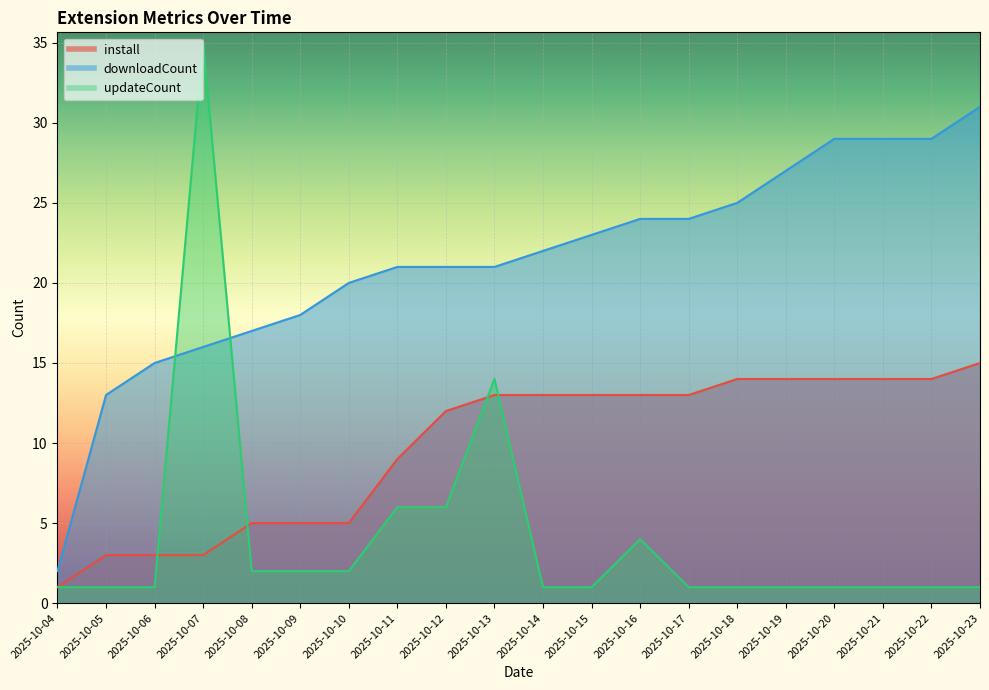

Which series has the largest total across all categories?

downloadCount